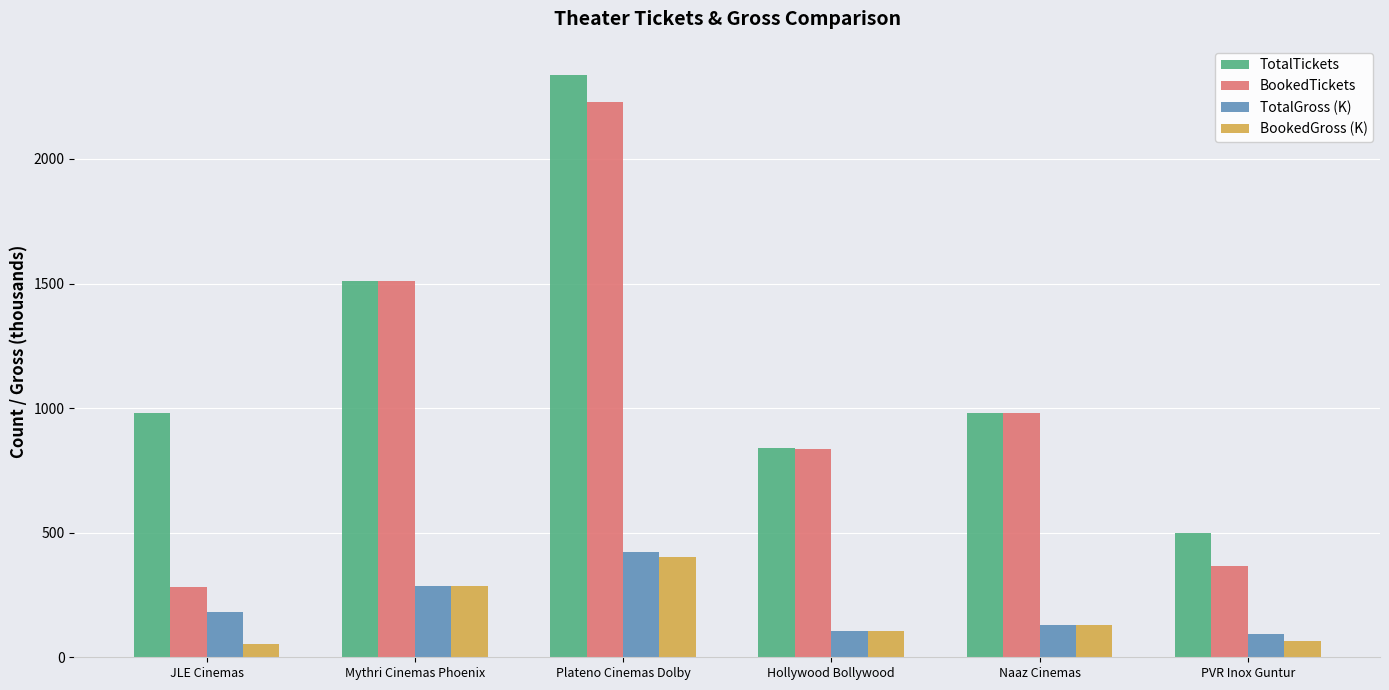

What is the smallest value displayed?

52.3